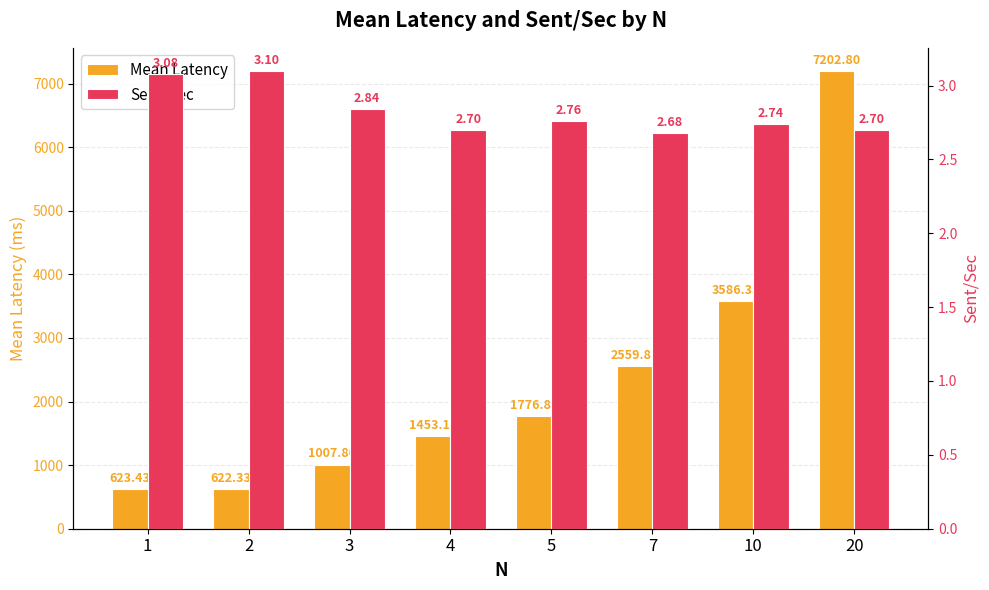

At how many categories does at least one series exceed 2251?

3